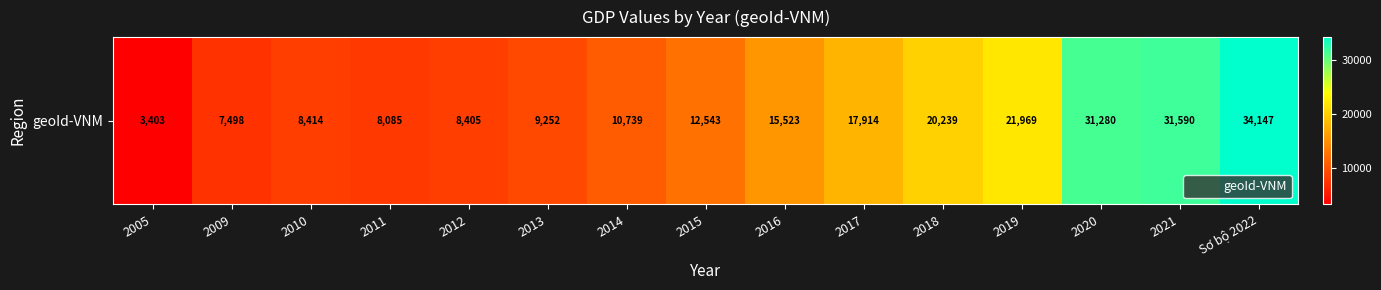

Rank the categories by value from highest to lowest.

Sơ bộ 2022, 2021, 2020, 2019, 2018, 2017, 2016, 2015, 2014, 2013, 2010, 2012, 2011, 2009, 2005